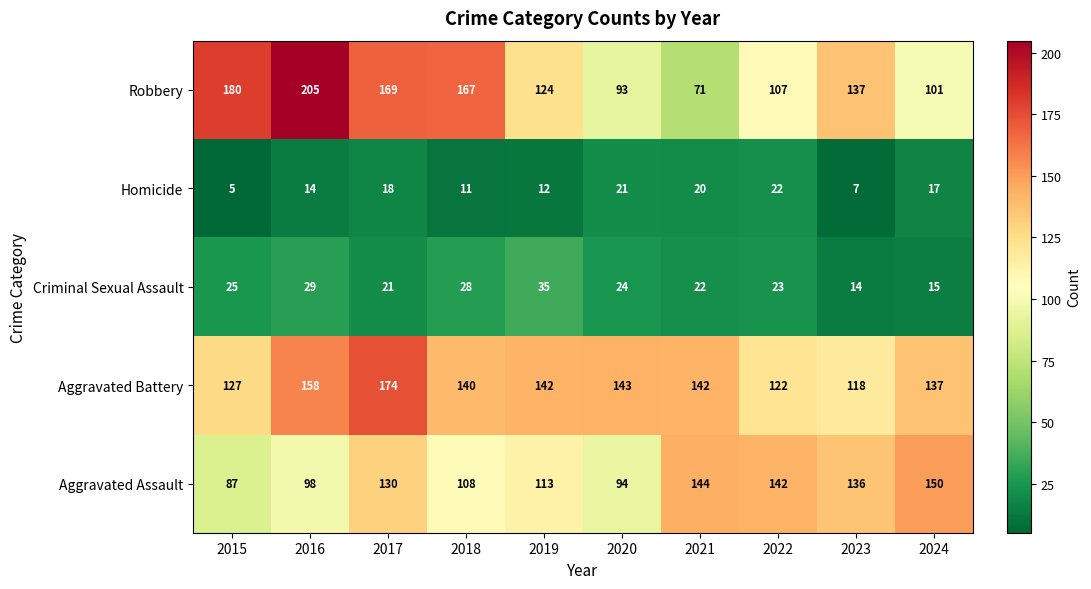

Which series has the widest spread of values?

Robbery